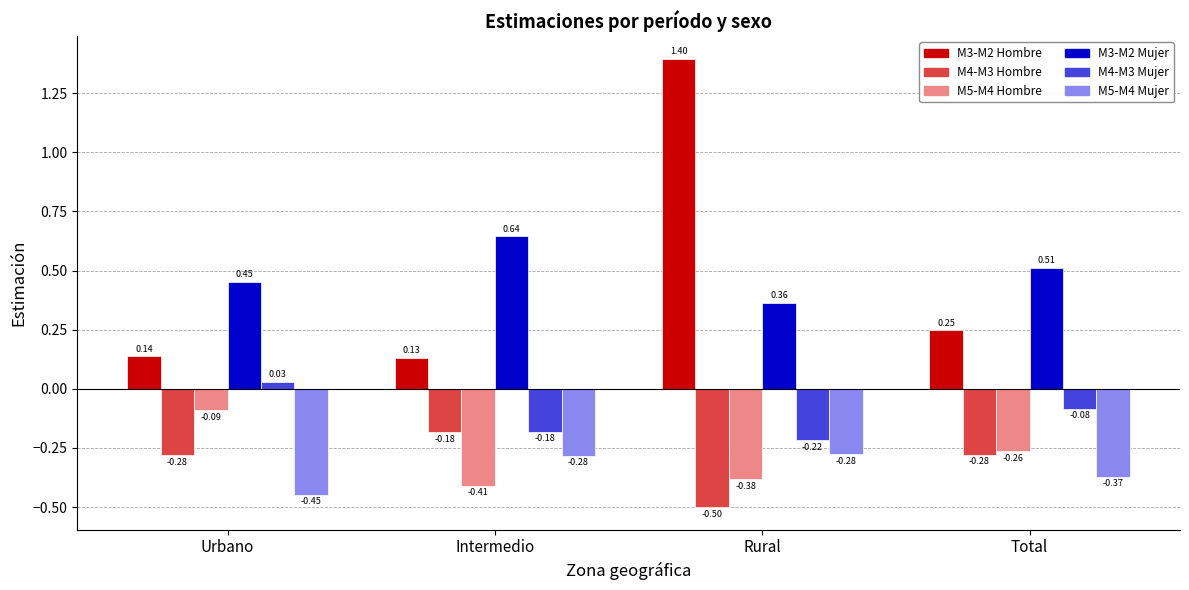

What is the label of the 2nd bar from the right?

Rural